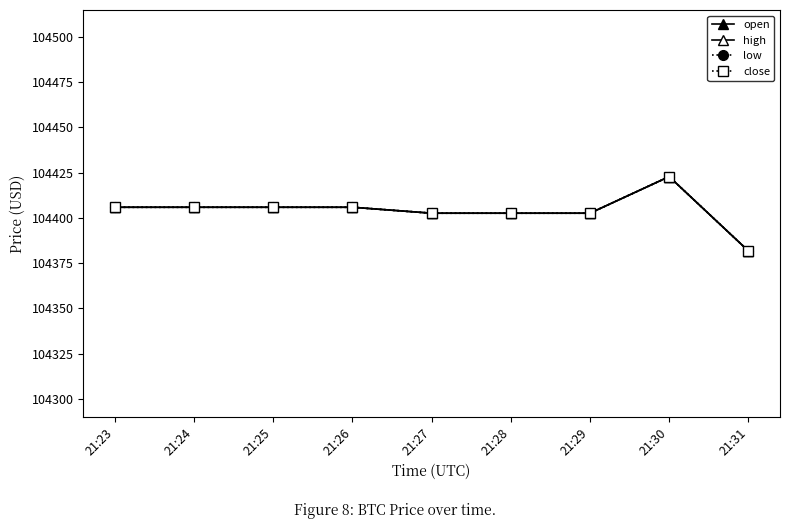

Reading left to right, what are all the values shown in this chart?

open: 21:23=104405.9	21:24=104405.9	21:25=104405.9	21:26=104405.9	21:27=104402.6	21:28=104402.6	21:29=104402.6	21:30=104422.8	21:31=104381.8
high: 21:23=104405.9	21:24=104405.9	21:25=104405.9	21:26=104405.9	21:27=104402.6	21:28=104402.6	21:29=104402.6	21:30=104422.8	21:31=104381.8
low: 21:23=104405.9	21:24=104405.9	21:25=104405.9	21:26=104405.9	21:27=104402.6	21:28=104402.6	21:29=104402.6	21:30=104422.8	21:31=104381.8
close: 21:23=104405.9	21:24=104405.9	21:25=104405.9	21:26=104405.9	21:27=104402.6	21:28=104402.6	21:29=104402.6	21:30=104422.8	21:31=104381.8